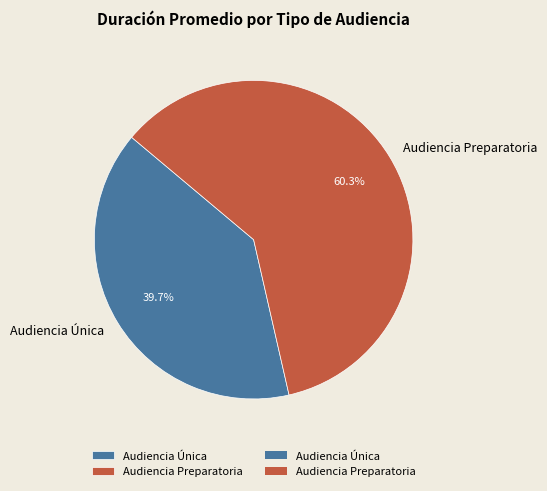

The Audiencia Única slice represents 40% of the pie. True or false?

True